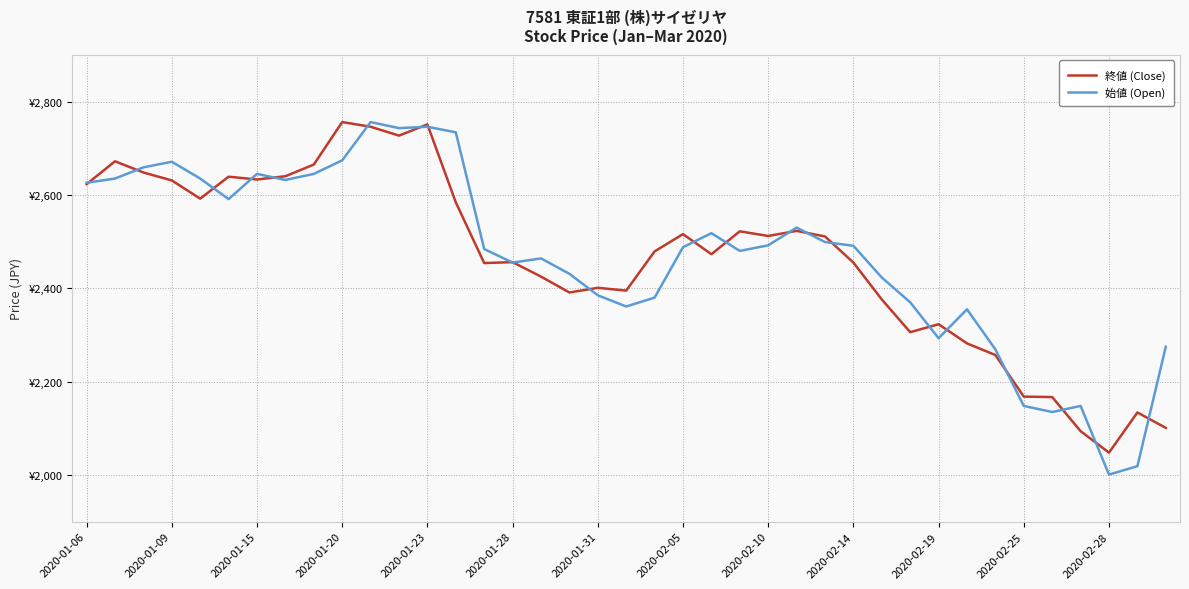

Where is 始値 (Open) nearest to the value 2378?

20